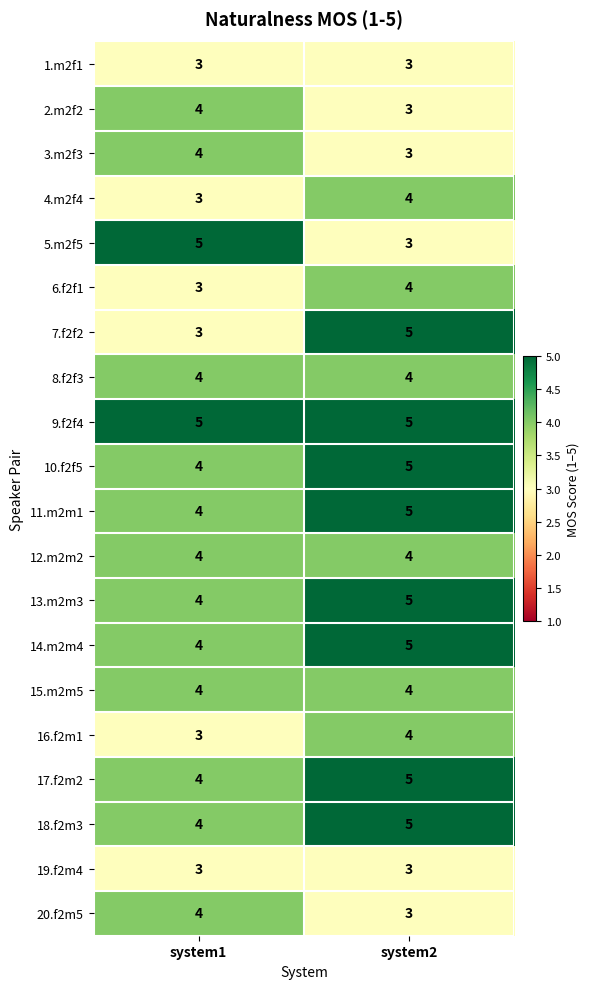

At which label is 13.m2m3 closest to 4?

system1